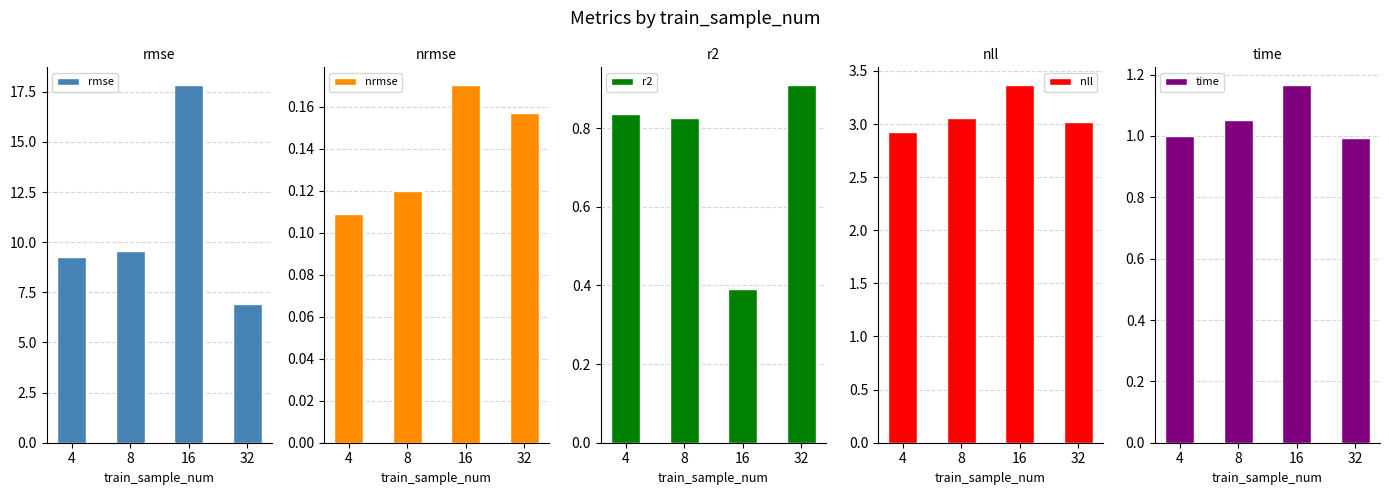

True or false: time has a value of 1.8 at 16.

False